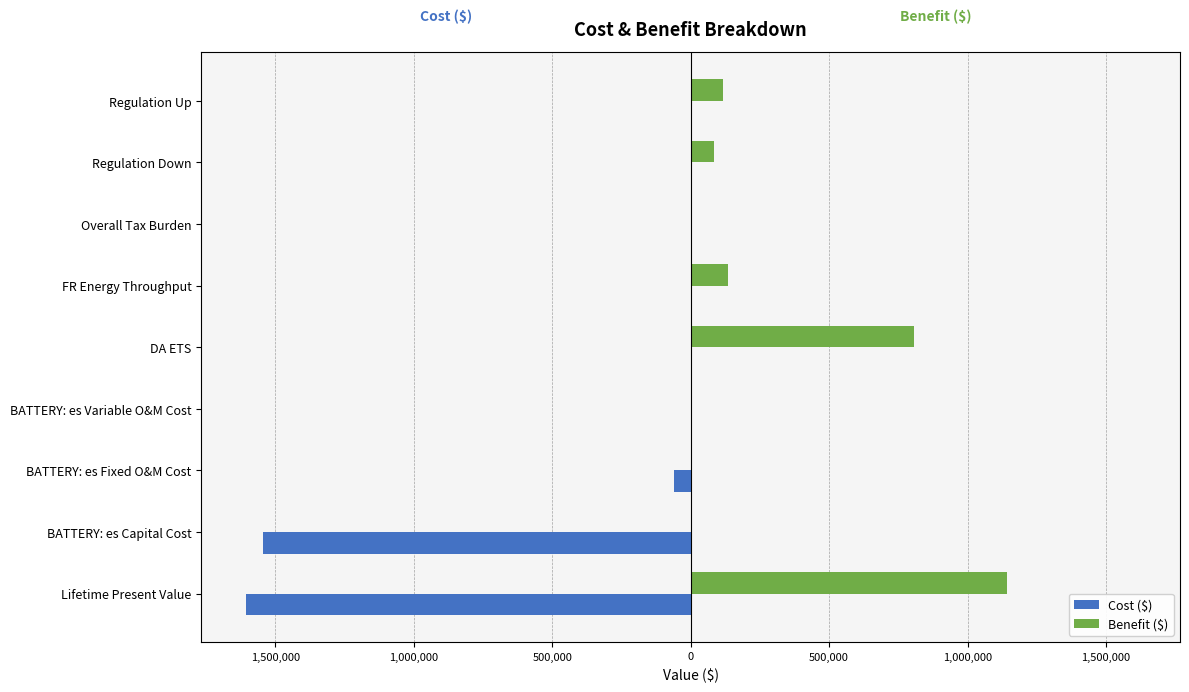

Which series has the largest total across all categories?

Benefit ($)